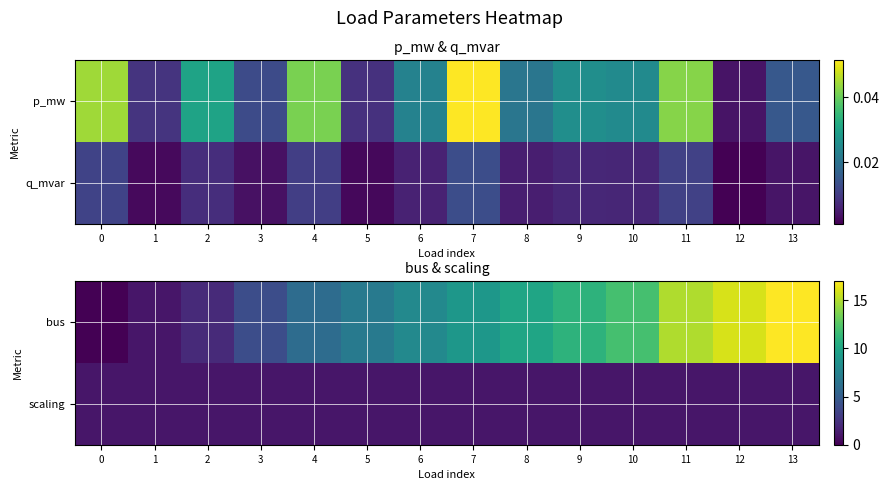

What is the total value across all series at 1?

2